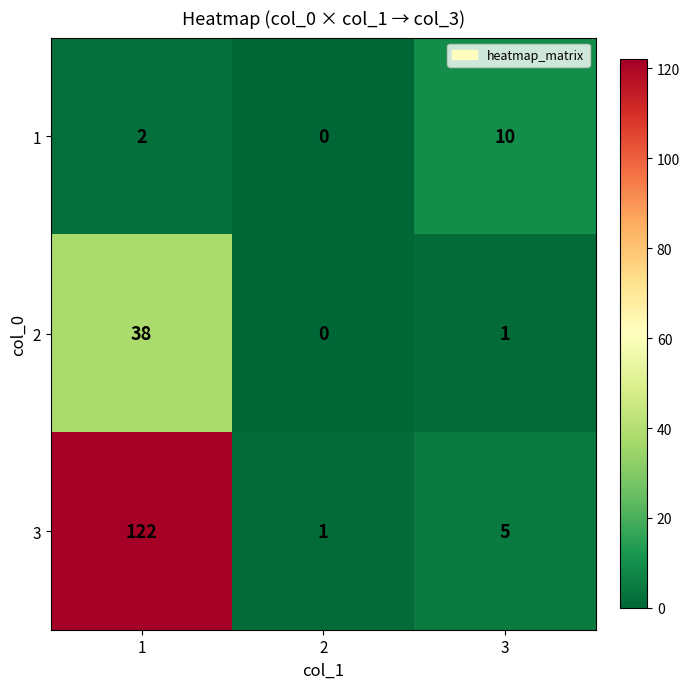

At how many categories does at least one series exceed 58?

1